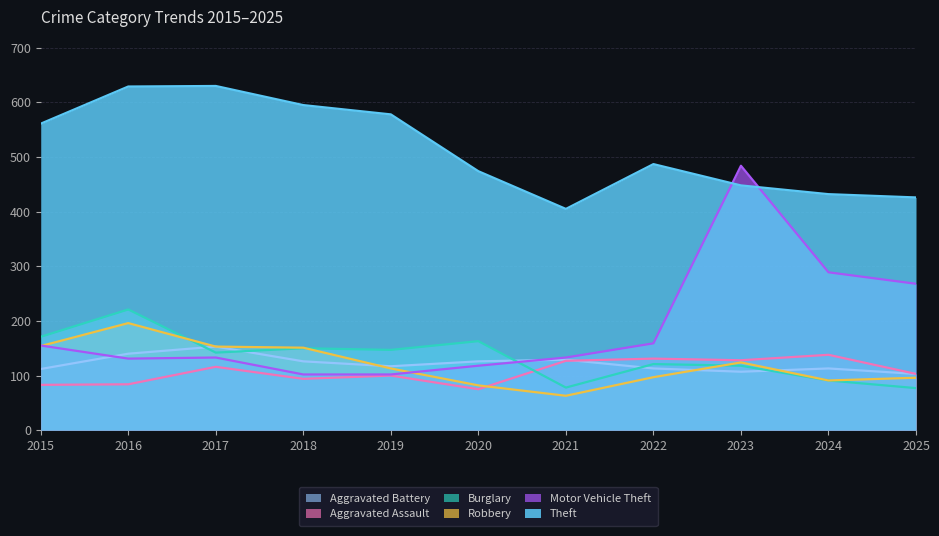

Reading left to right, what are all the values shown in this chart?

Theft: 2015=561	2016=629	2017=630	2018=595	2019=578	2020=474	2021=405	2022=487	2023=448	2024=432	2025=426
Motor Vehicle Theft: 2015=155	2016=131	2017=133	2018=102	2019=102	2020=118	2021=133	2022=159	2023=484	2024=289	2025=268
Robbery: 2015=154	2016=196	2017=153	2018=151	2019=113	2020=82	2021=63	2022=97	2023=124	2024=91	2025=96
Burglary: 2015=171	2016=221	2017=142	2018=150	2019=147	2020=163	2021=78	2022=121	2023=118	2024=91	2025=77
Aggravated Assault: 2015=83	2016=84	2017=116	2018=94	2019=100	2020=75	2021=127	2022=131	2023=128	2024=138	2025=103
Aggravated Battery: 2015=112	2016=140	2017=153	2018=126	2019=117	2020=126	2021=129	2022=113	2023=107	2024=113	2025=103